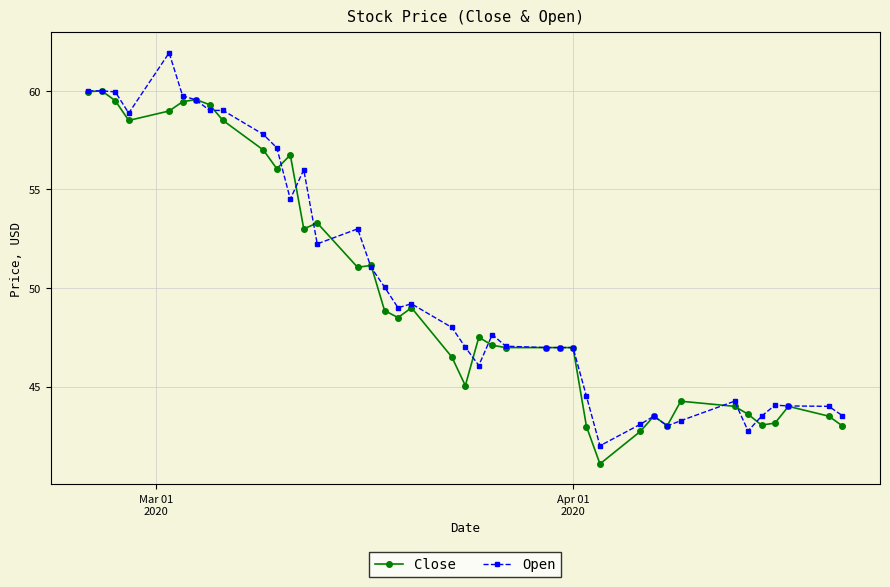

Rank the series by their maximum value, from lowest to highest.

Close, Open